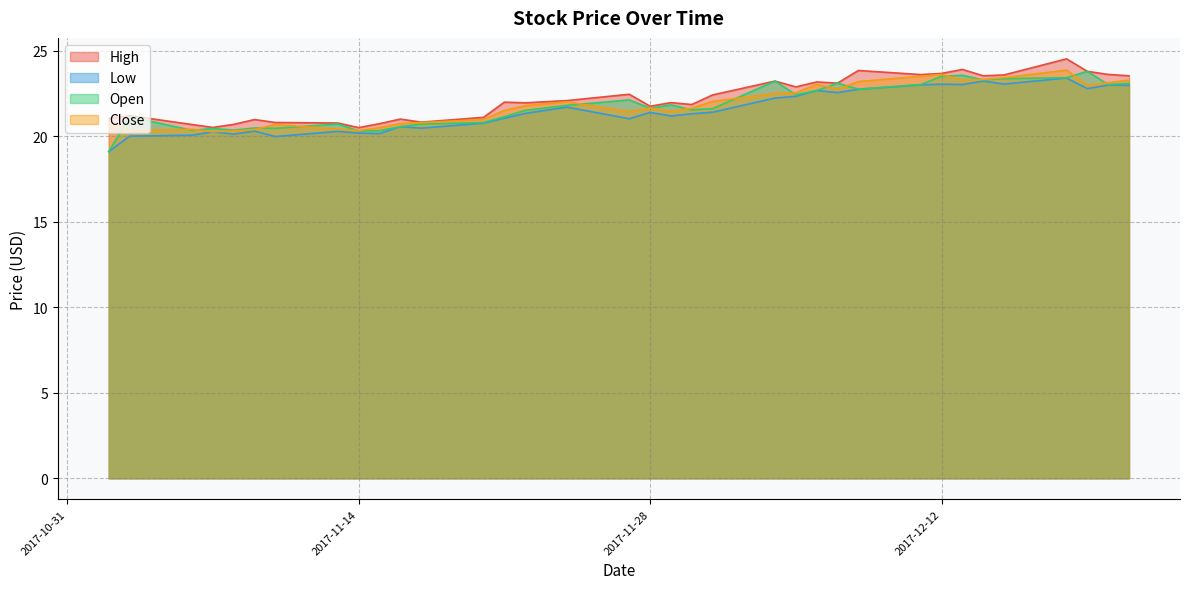

What are all the series names shown in the legend?

High, Low, Open, Close